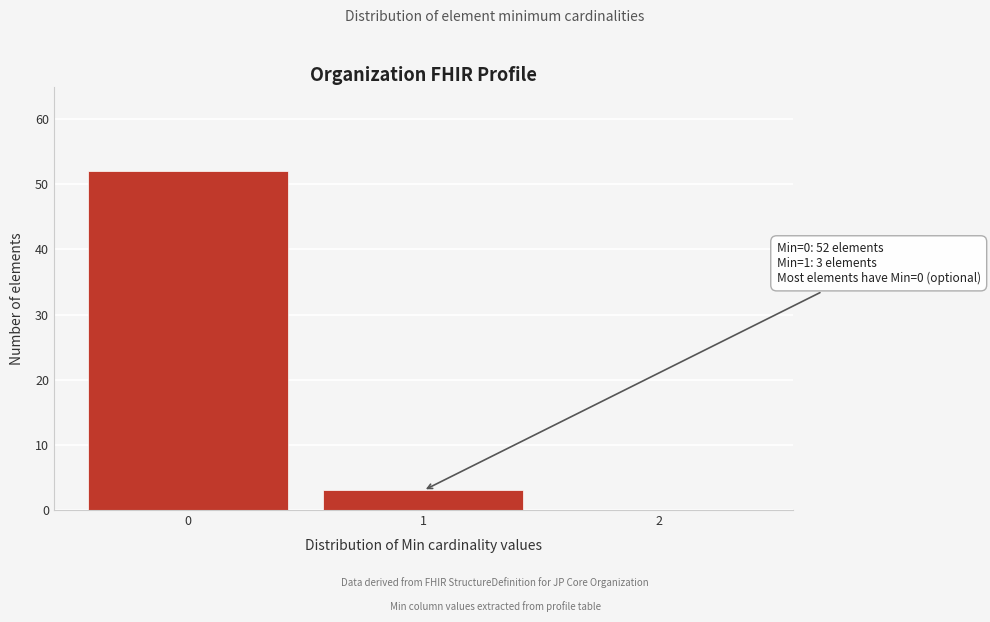

Reading right to left, what are all the values shown in this chart?

2=0	1=3	0=52